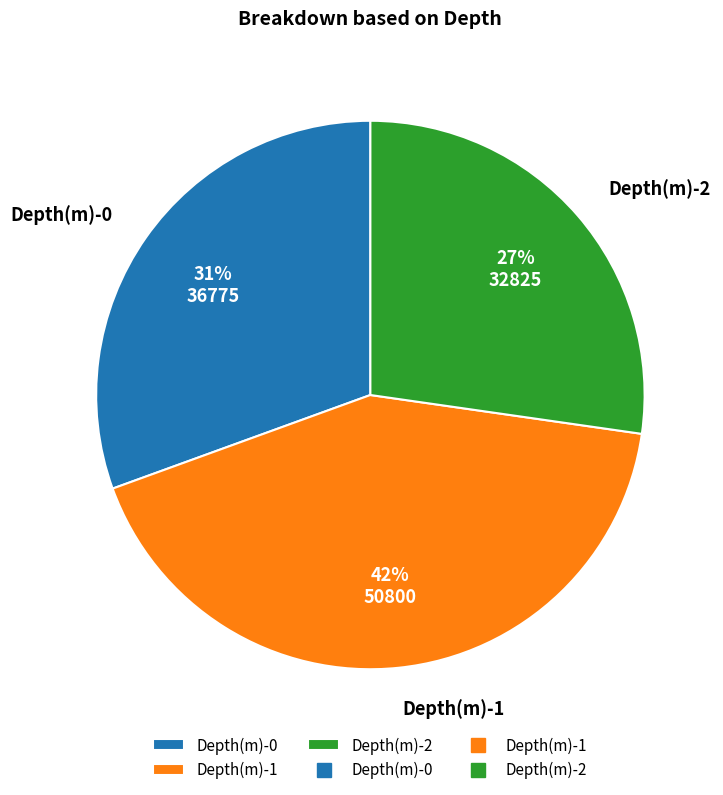

To the nearest percent, what portion does Depth(m)-0 represent?

31%